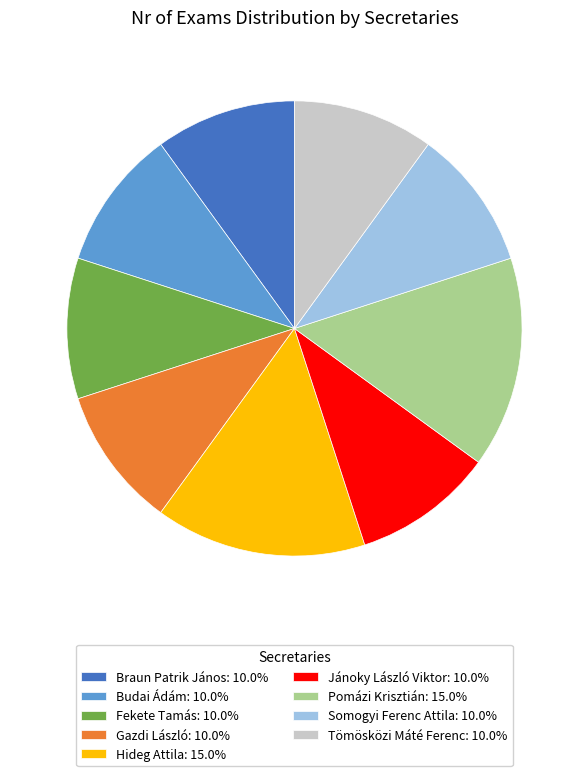

What is the ratio of the value at Gazdi László: 10.0% to the value at Tömösközi Máté Ferenc: 10.0%?

1.0